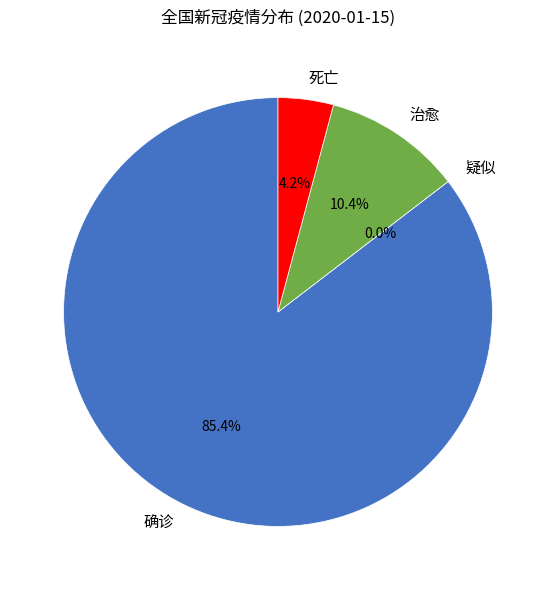

What is the largest slice in the pie chart?

确诊